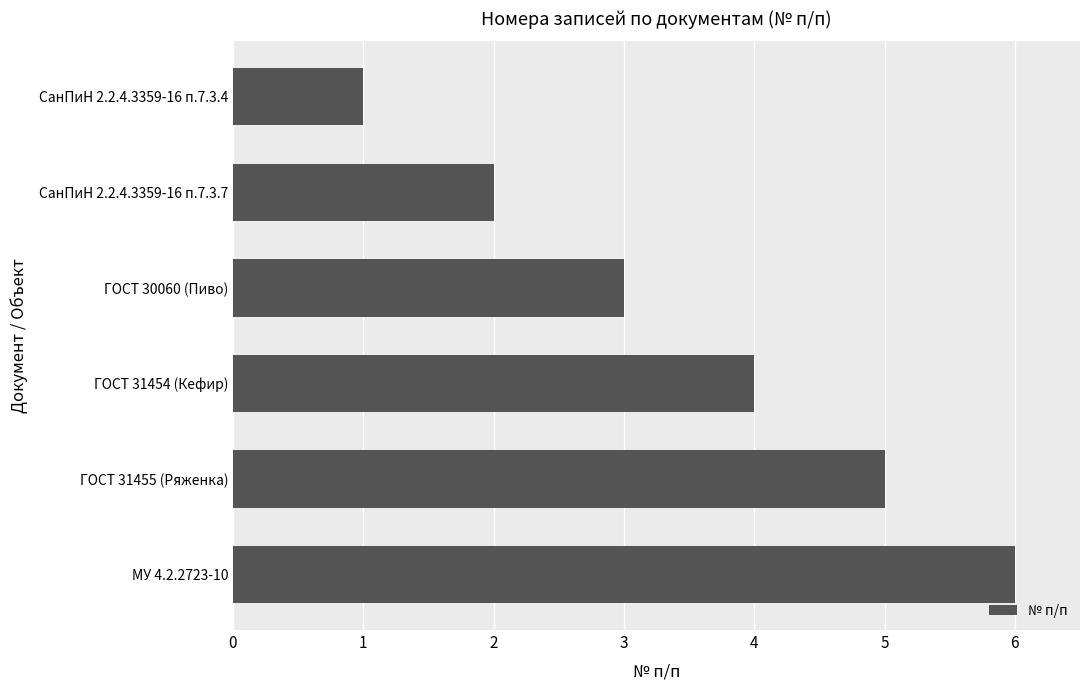

Count the number of categories in the chart.

6